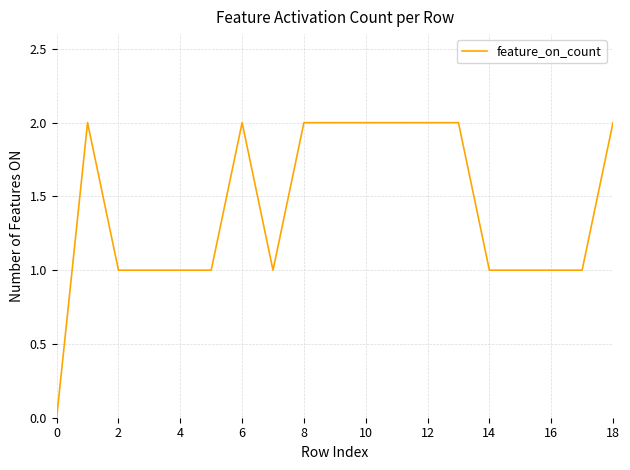

What is the average value?

1